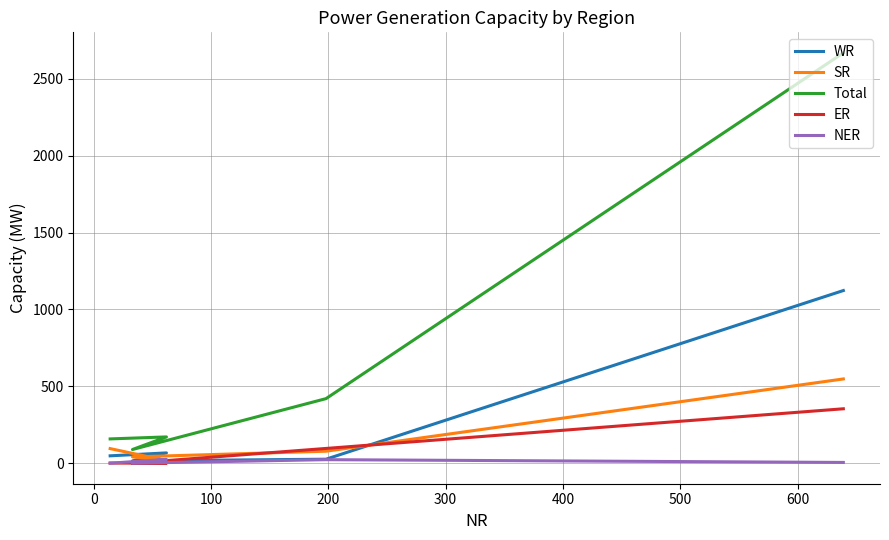

How many lines are shown in the chart?

5